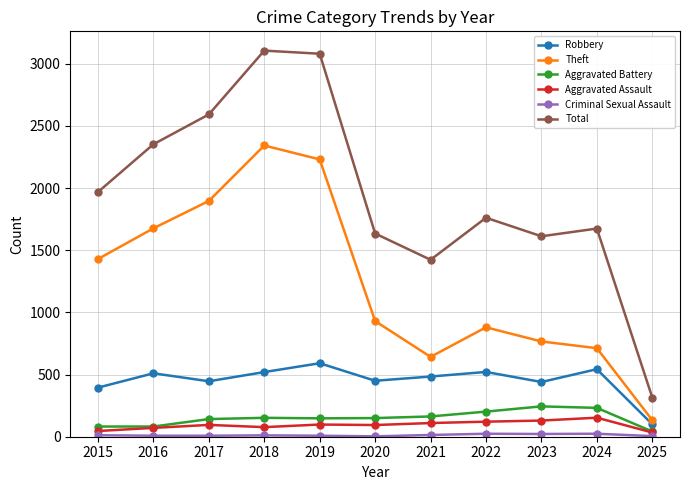

At which label does Robbery reach its peak?

2019